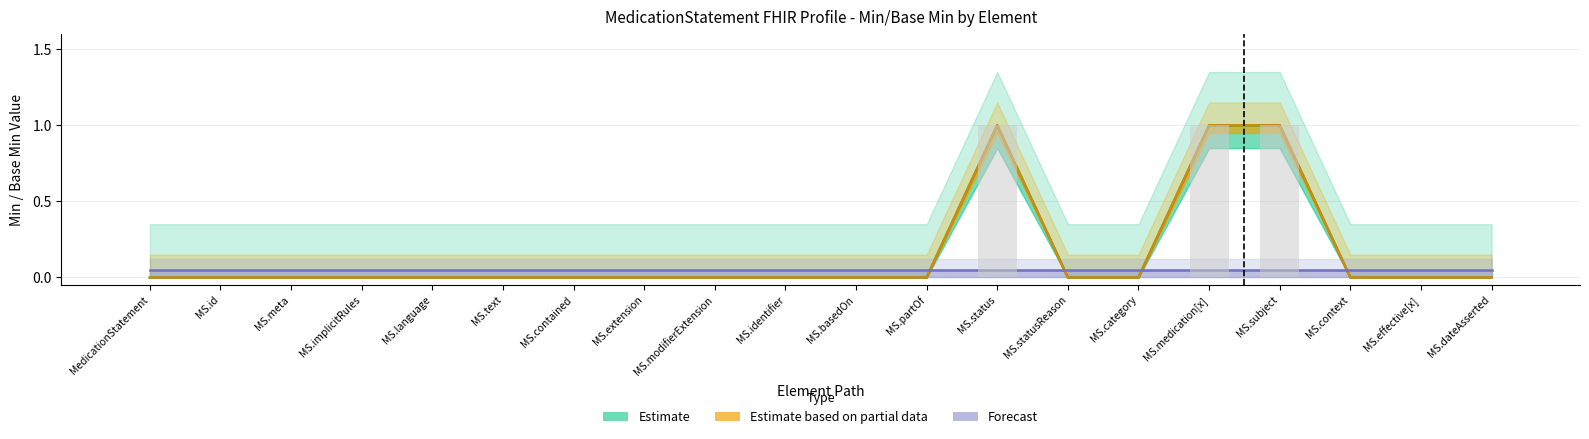

Does the chart contain stacked bars?

No